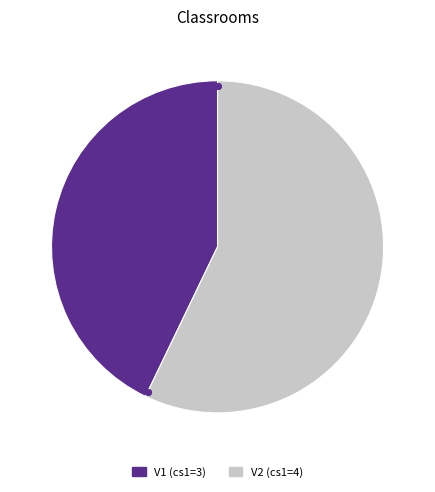

Is there a majority slice in this chart?

Yes